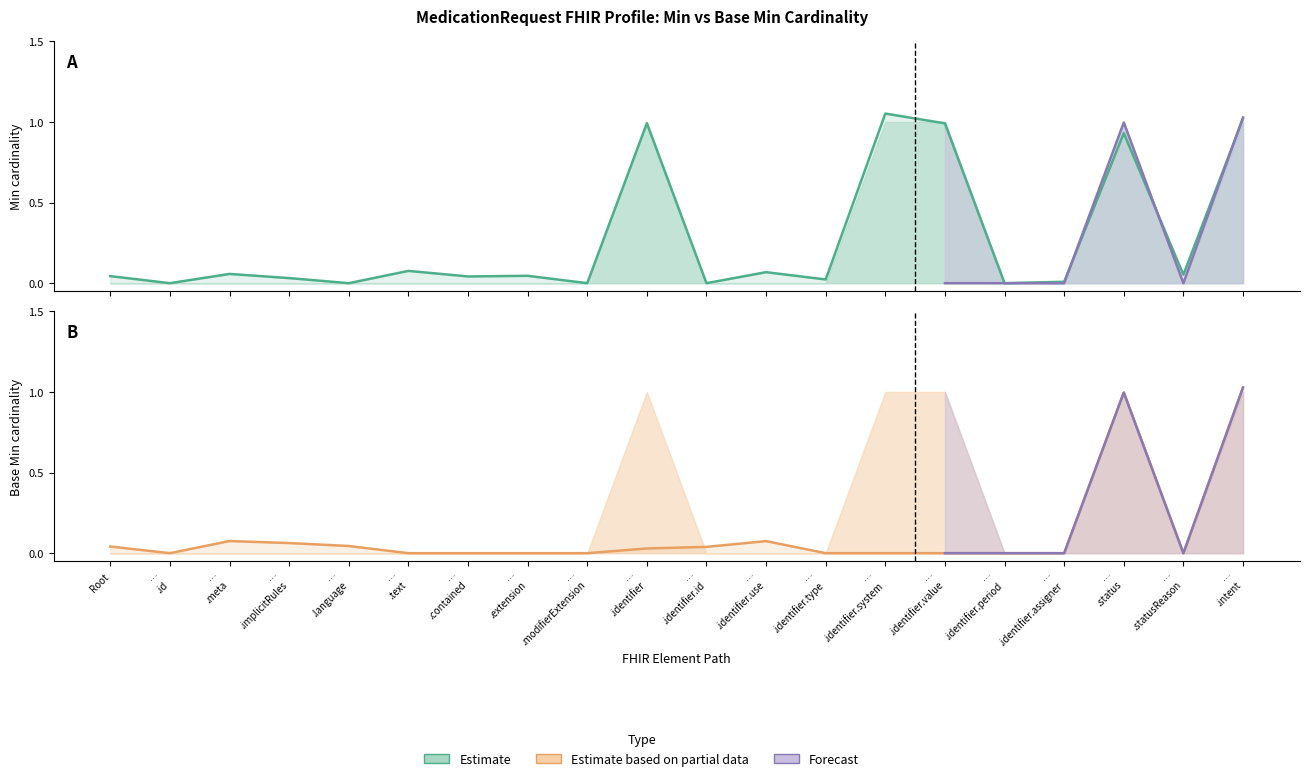

True or false: Min lower (CI) and Base Min lower cross at least once.

False